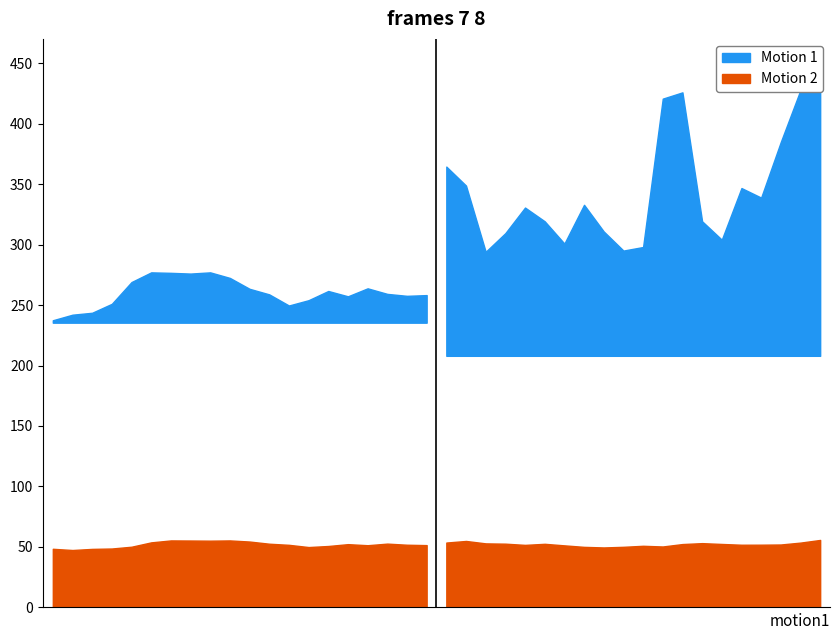

What are all the series names shown in the legend?

Motion 1, Motion 2